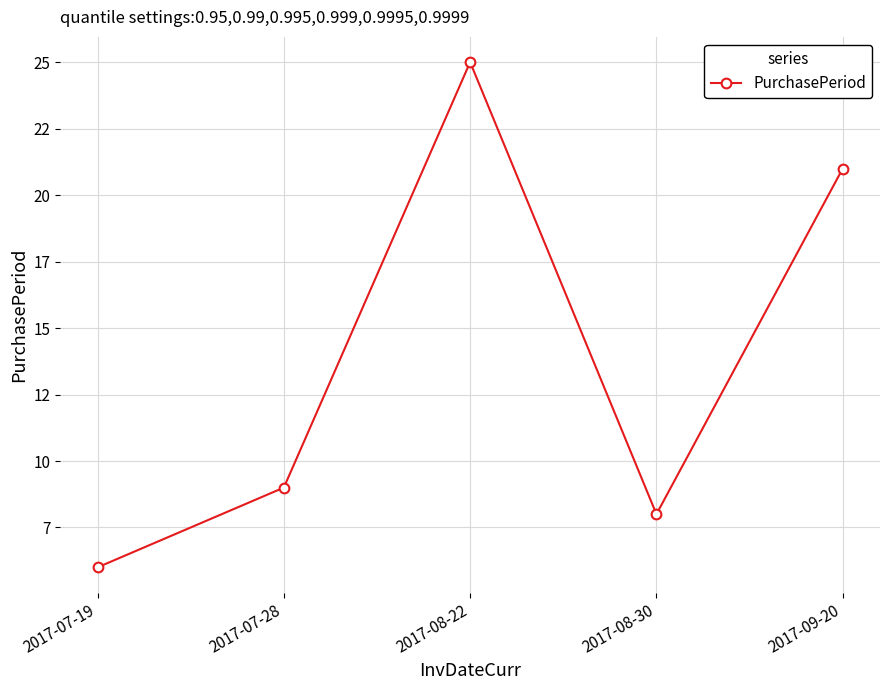

Between 2017-07-19 and 2017-09-20, which is larger?

2017-09-20